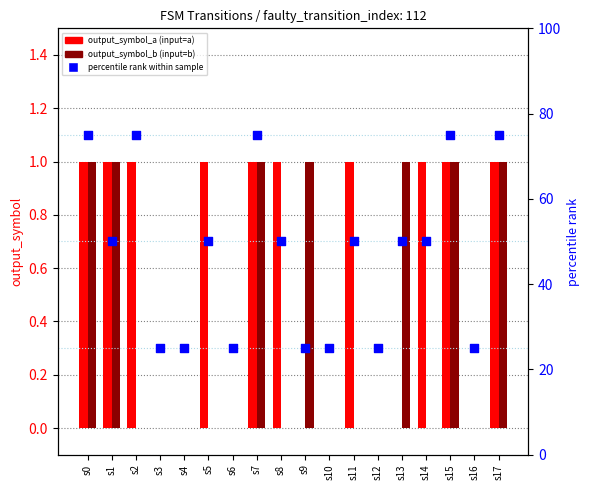

Is the value of percentile rank within sample at s8 greater than the value of output_symbol_b (input=b) at s13?

Yes